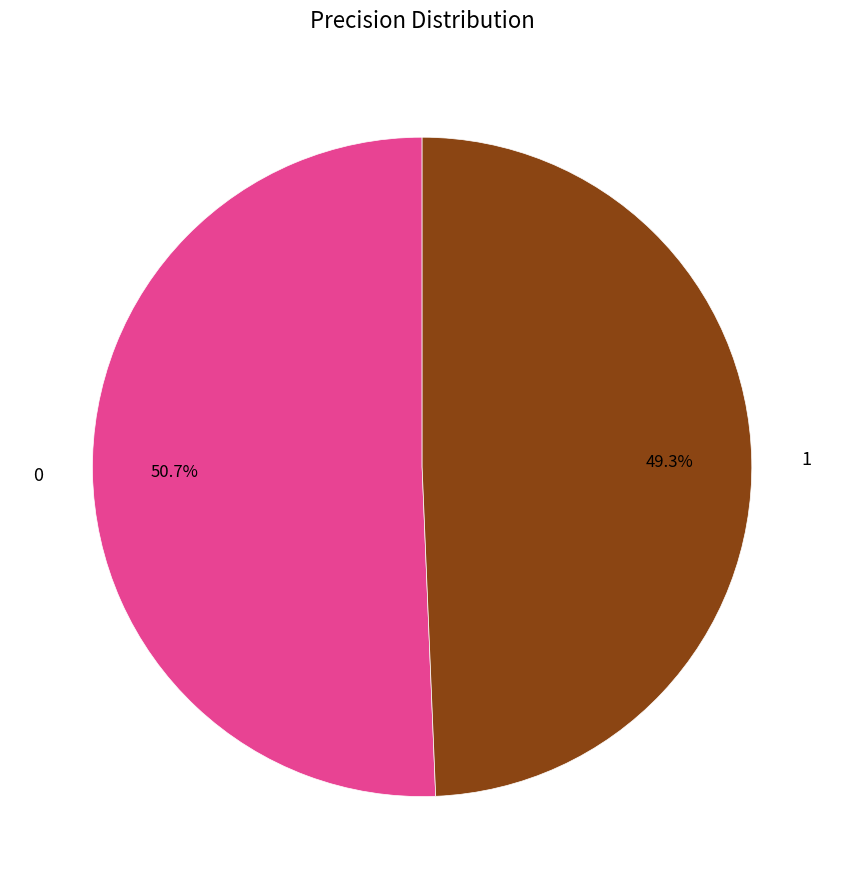

The 0 slice represents 51% of the pie. True or false?

True